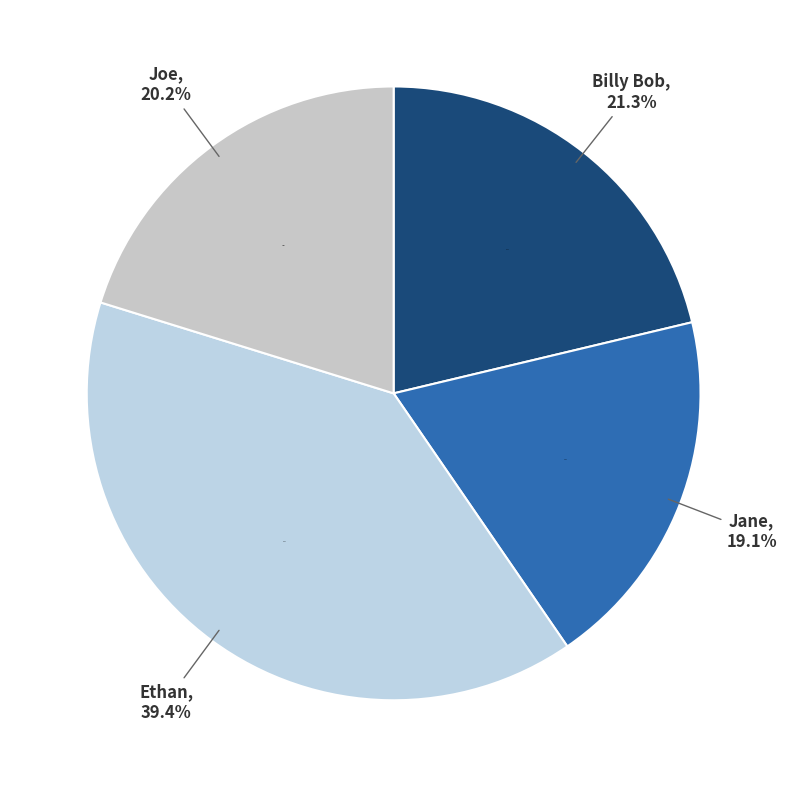

Which category has the biggest portion of the pie?

Ethan